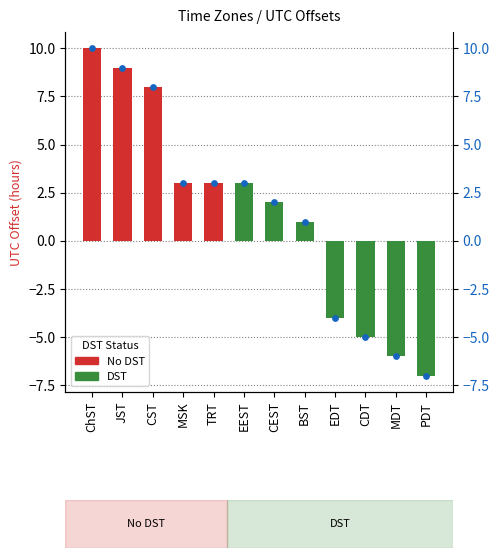

Which has a higher value, MDT or EDT?

EDT